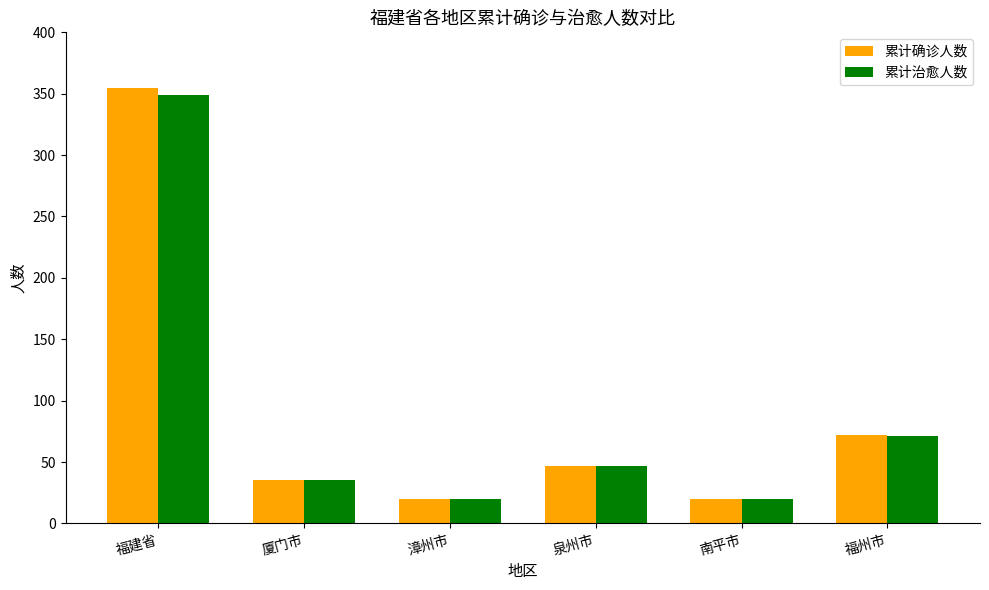

What is the maximum value shown in the chart?

355